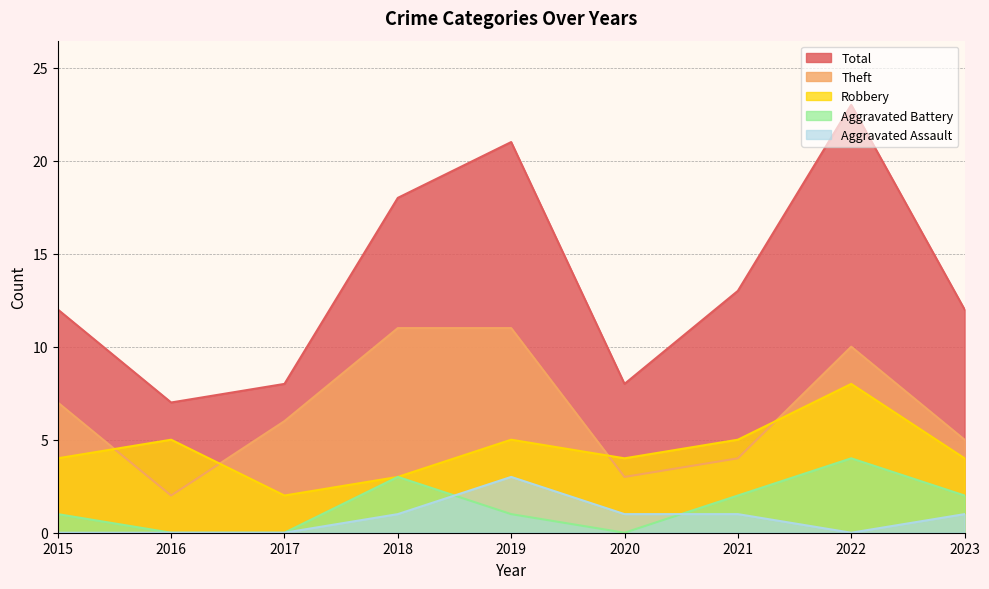

How many interior local peaks does the Robbery series have?

3